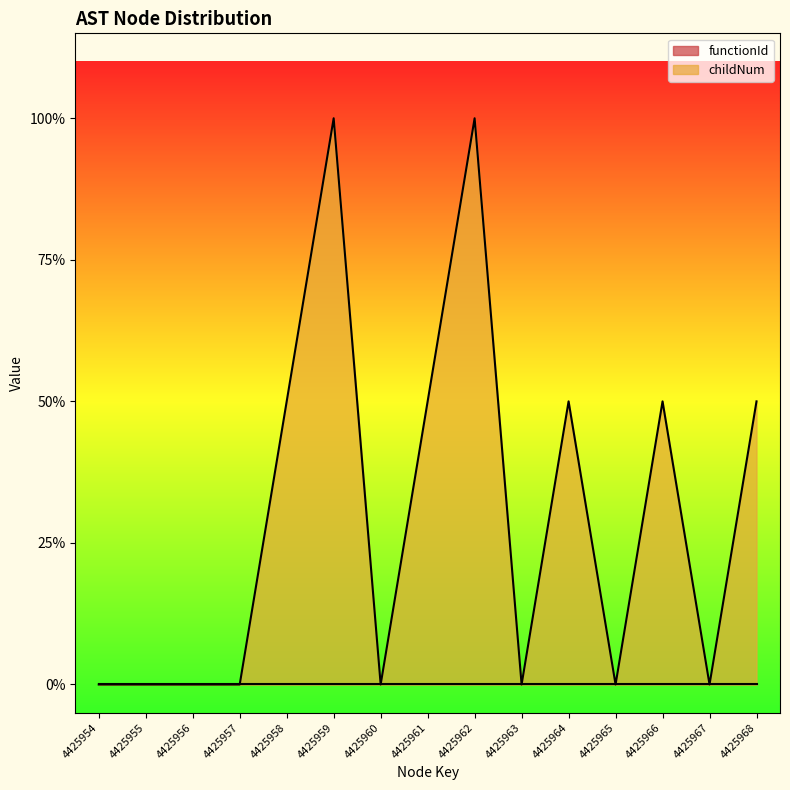

How many values are above zero?

7